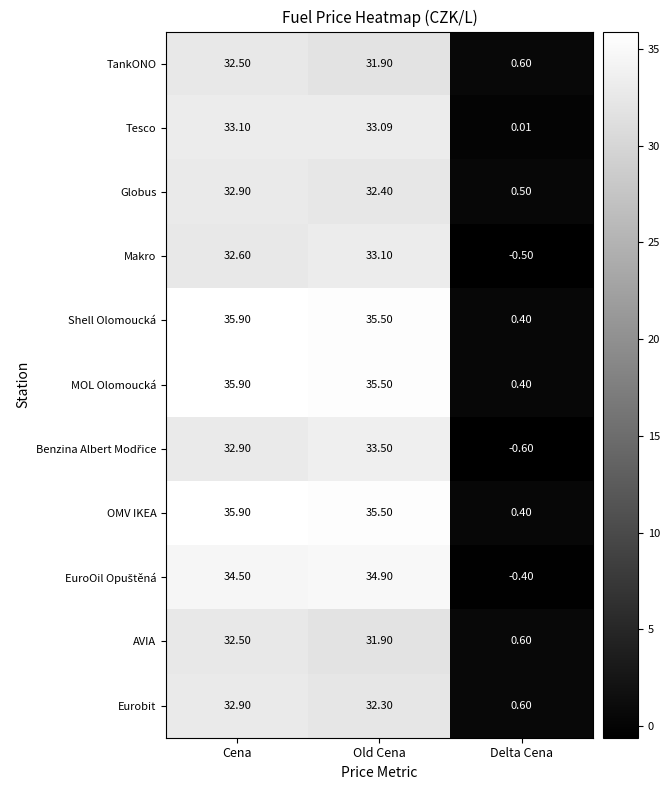

Which category has the lowest value in the AVIA series?

Delta Cena